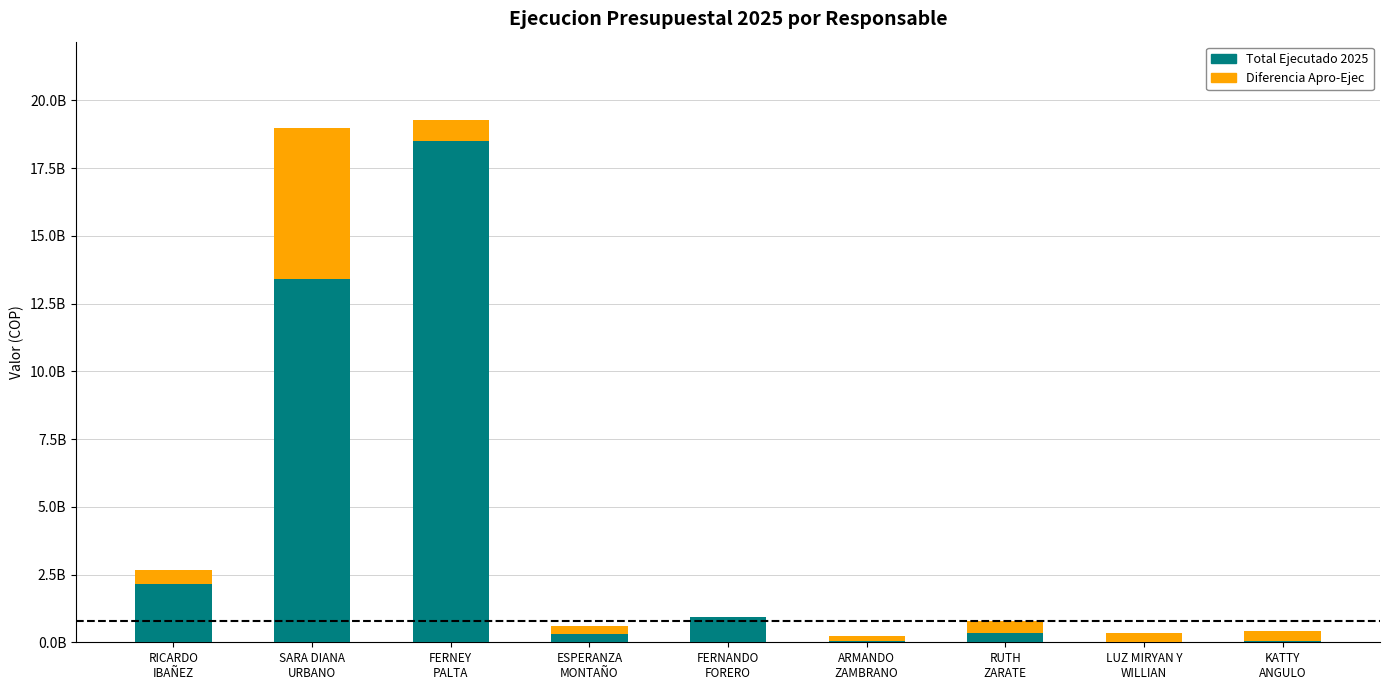

What is the difference between the Diferencia Apro-Ejec values at LUZ MIRYAN Y
WILLIAN and ARMANDO
ZAMBRANO?

180145807